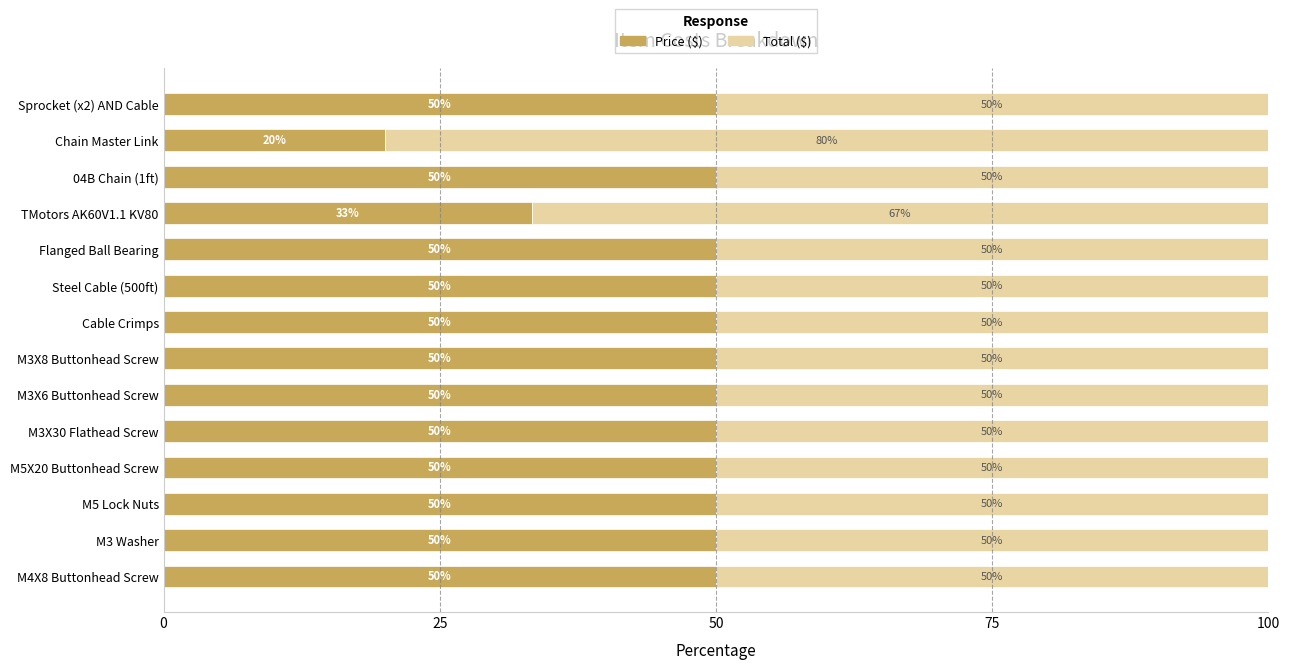

What is the total value across all series at Chain Master Link?

100.0